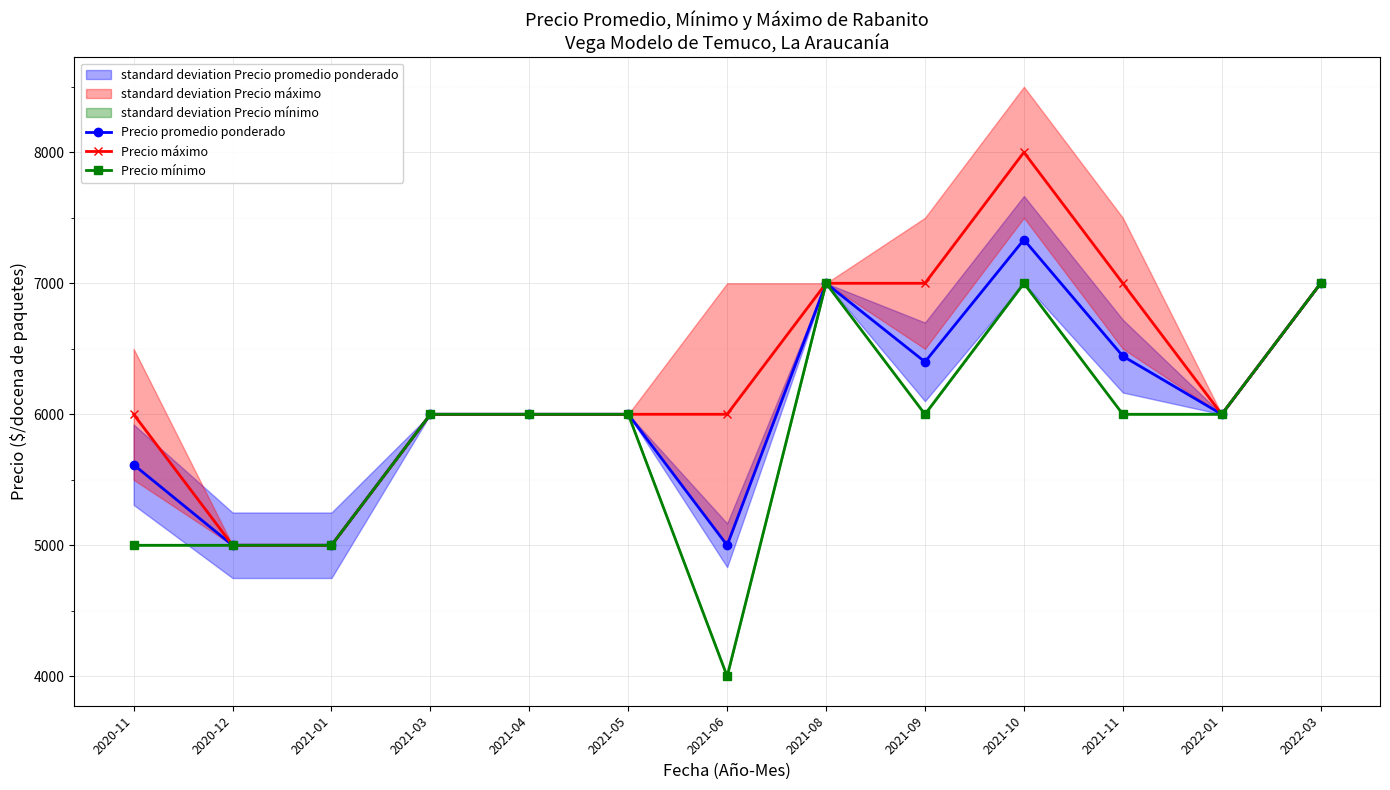

True or false: Precio mínimo and Precio máximo intersect in this chart.

False